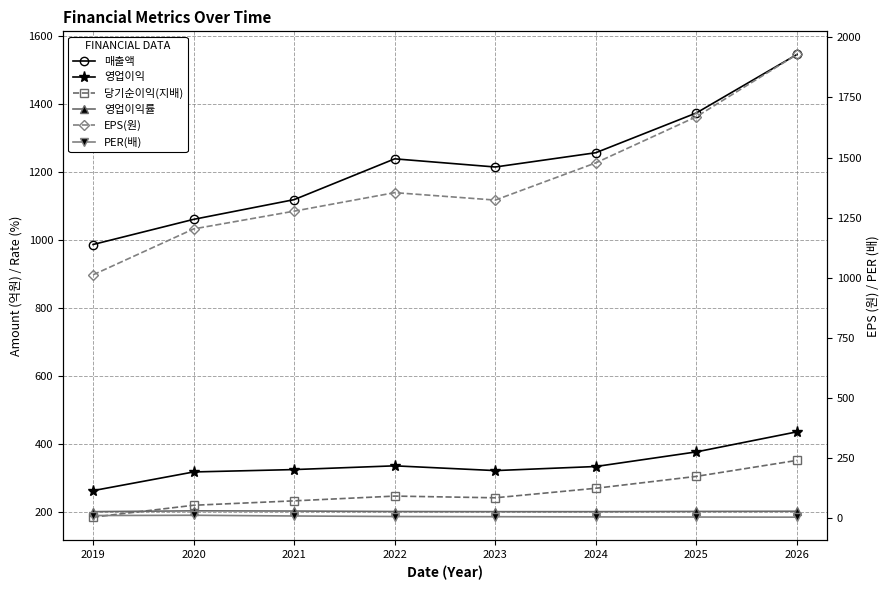

What are all the series names shown in the legend?

매출액, 영업이익, 당기순이익(지배), 영업이익률, EPS(원), PER(배)